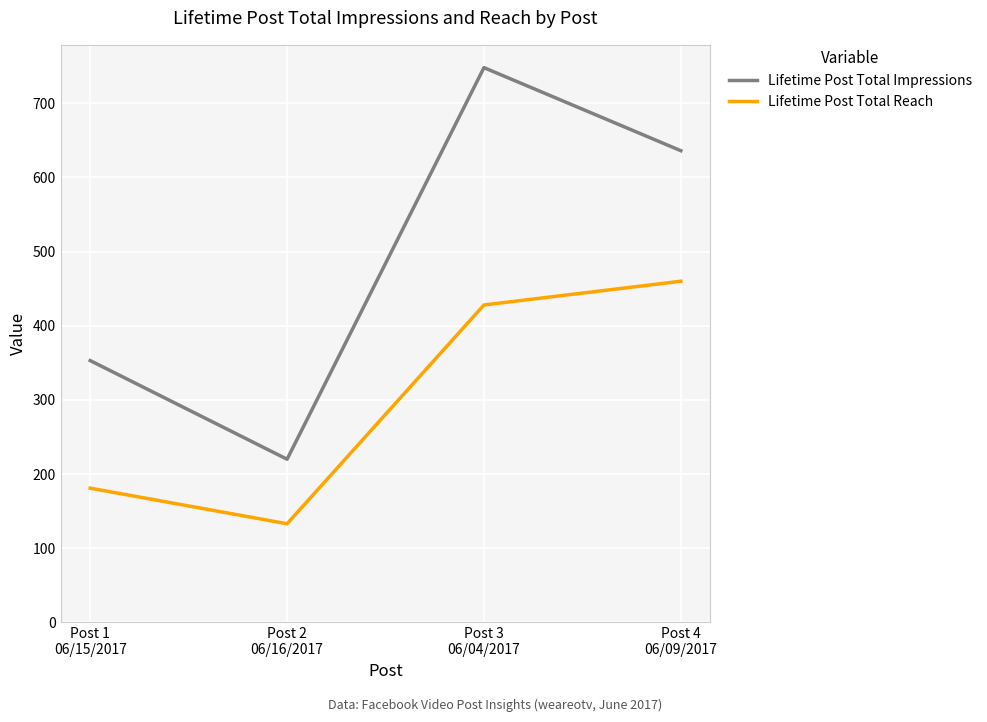

Is the value of Lifetime Post Total Reach at Post 2
06/16/2017 greater than the value of Lifetime Post Total Impressions at Post 2
06/16/2017?

No